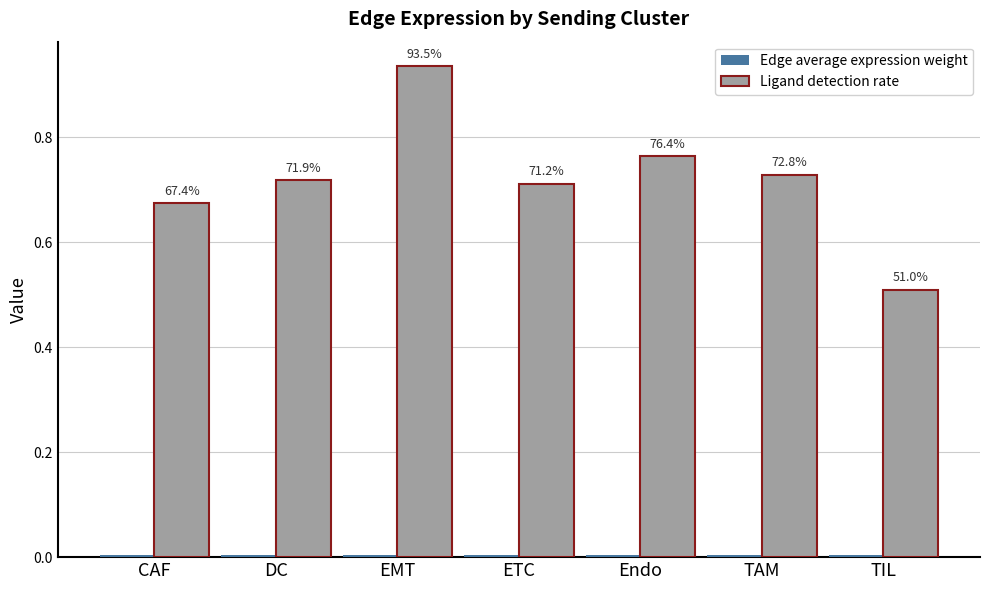

True or false: Edge average expression weight has a value of 0.0 at DC.

True